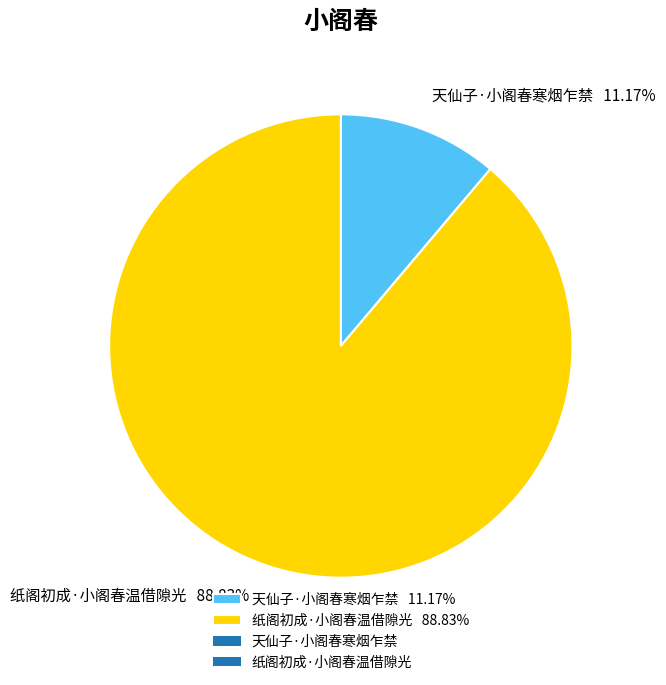

Rank the categories by value from lowest to highest.

天仙子·小阁春寒烟乍禁, 纸阁初成·小阁春温借隙光